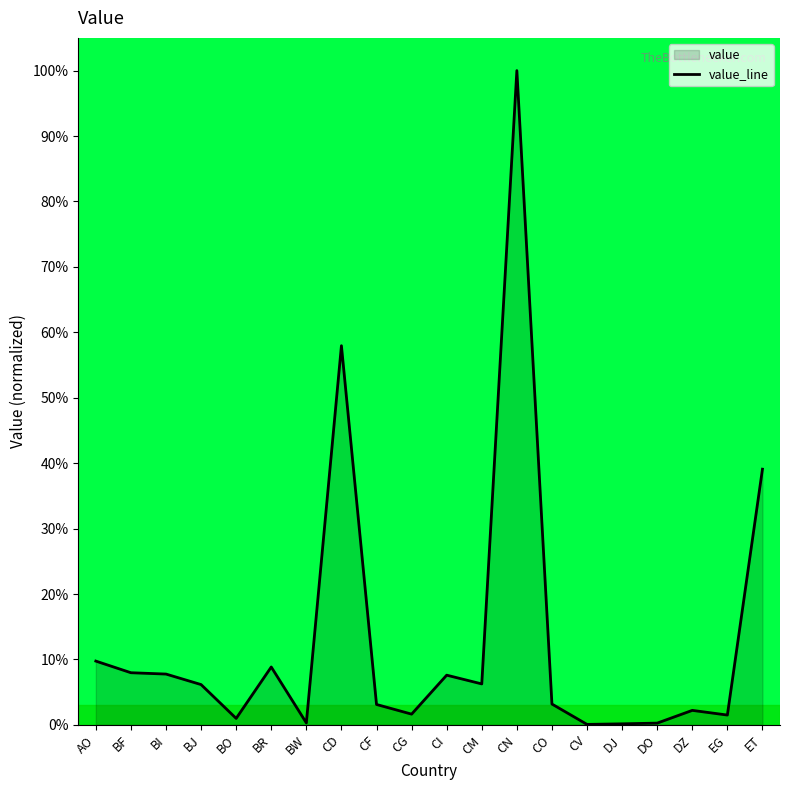

Rank the categories by value from highest to lowest.

CN, CD, ET, AO, BR, BF, BI, CI, CM, BJ, CO, CF, DZ, CG, EG, BO, BW, DO, DJ, CV